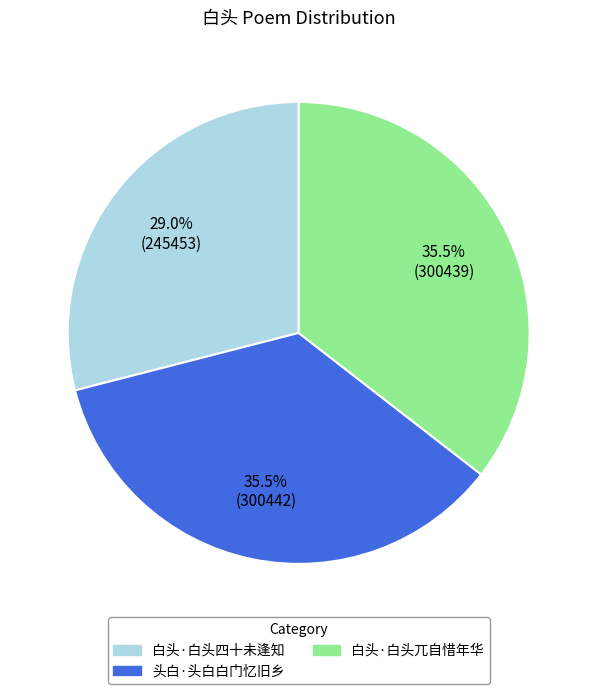

To the nearest percent, what is the combined percentage of 白头·白头兀自惜年华 and 头白·头白白门忆旧乡?

71%